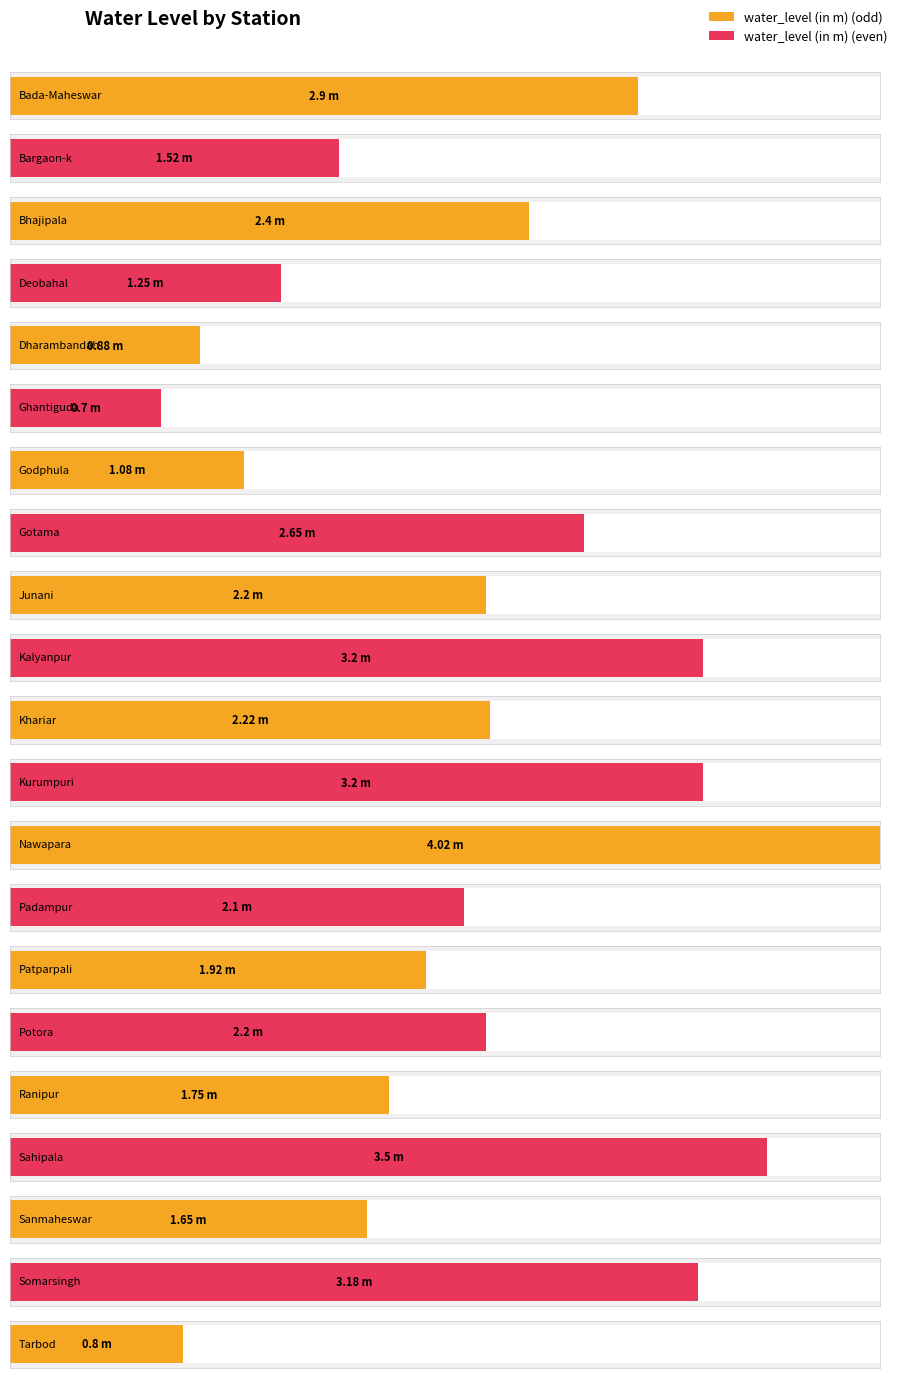

Read the value at Gotama.

2.6